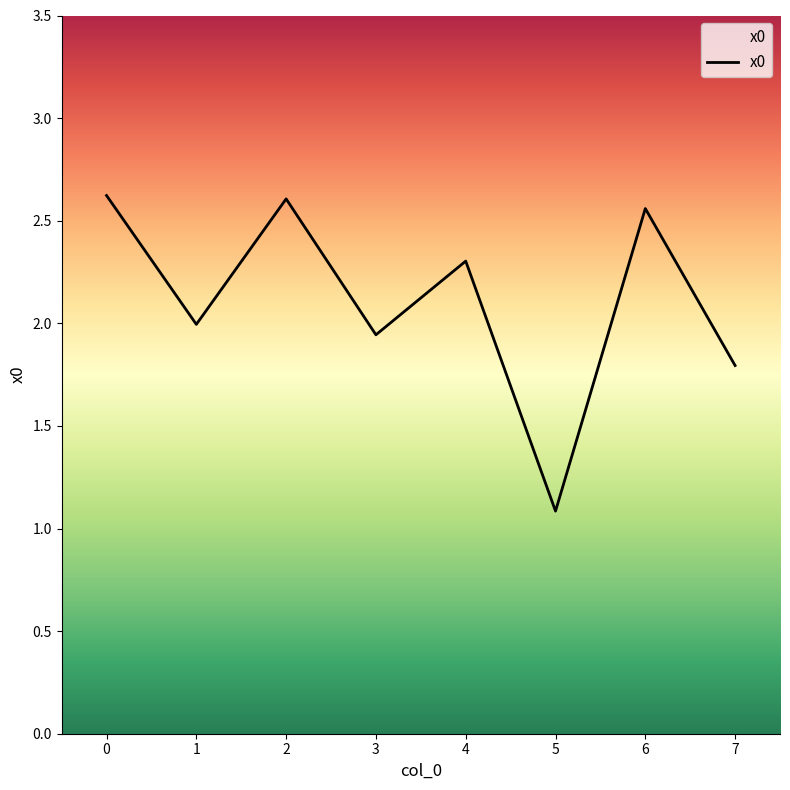

The chart shows a value of 2.6 at 2. True or false?

True